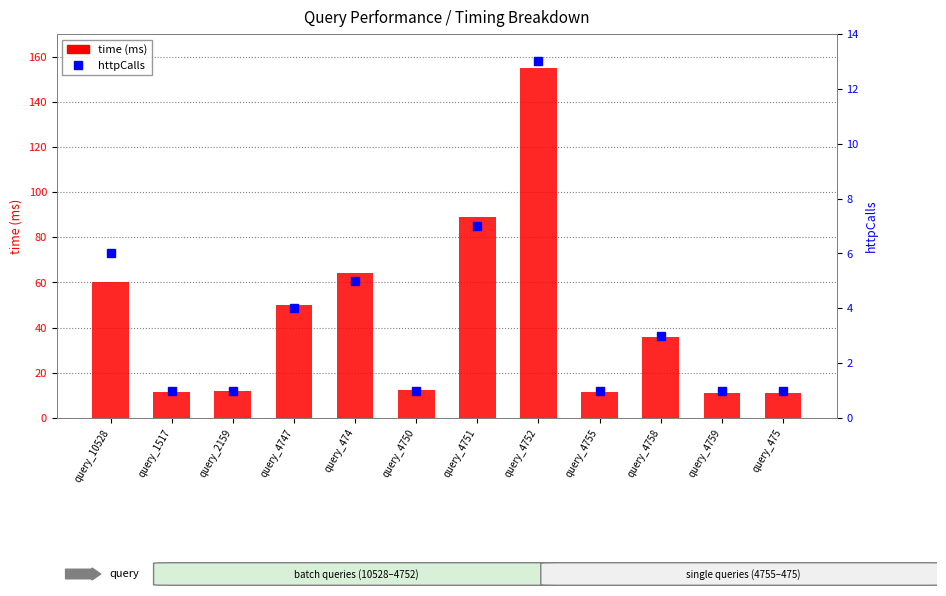

What is the difference between the second highest and second lowest values in the time (ms) series?

77.6